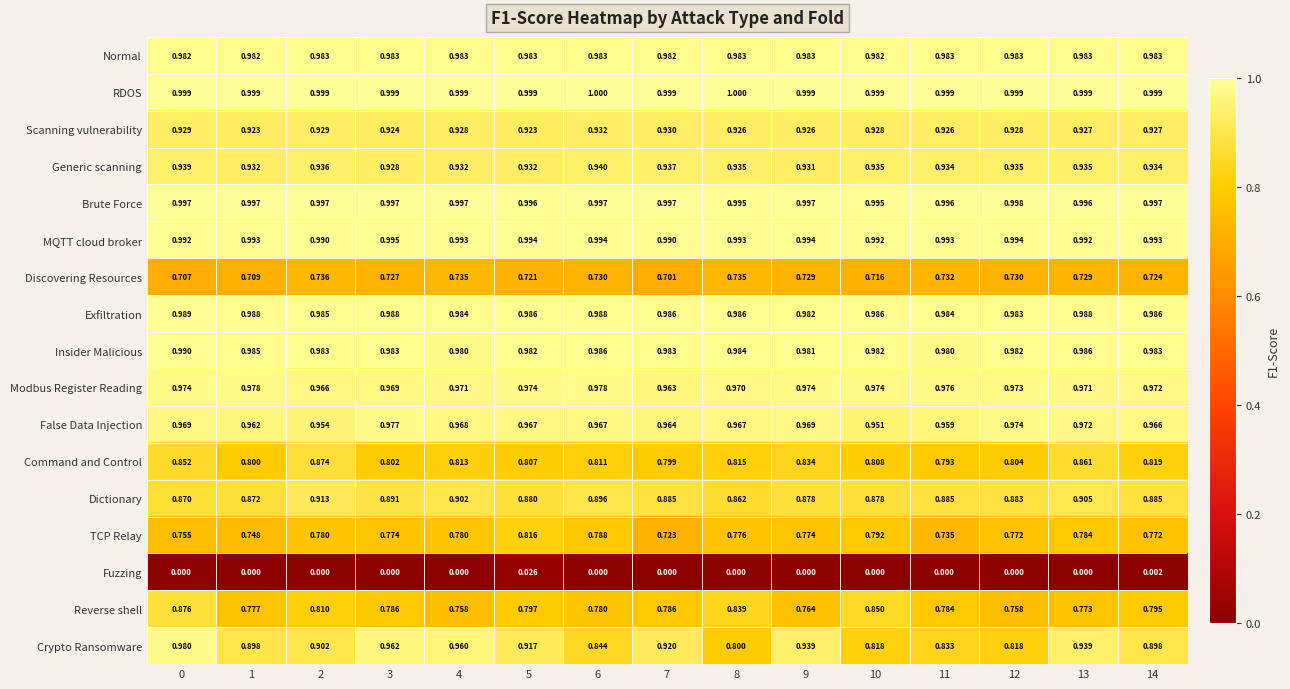

Which series has the widest spread of values?

Crypto Ransomware